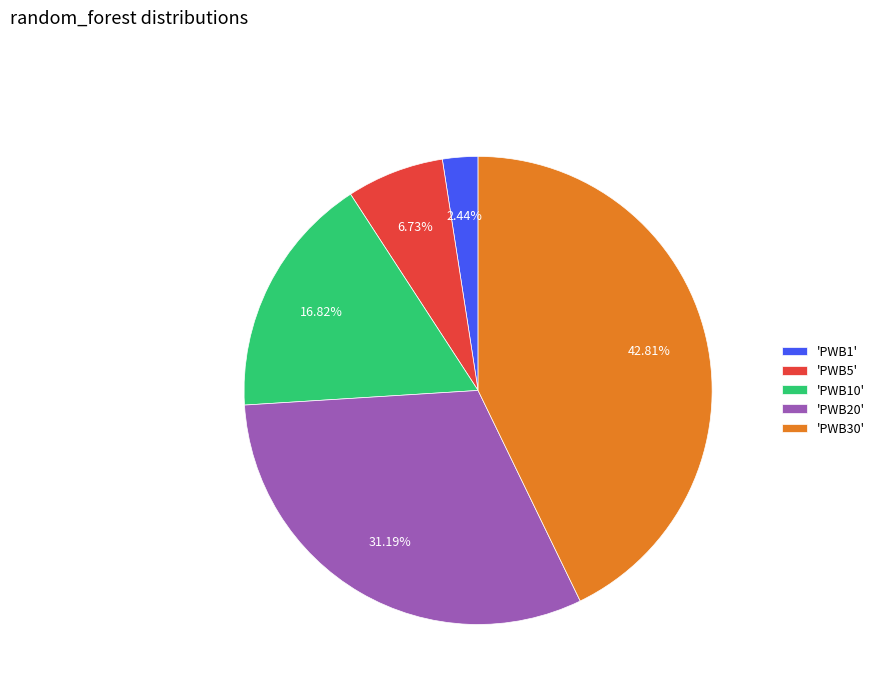

Does any single category account for the majority?

No